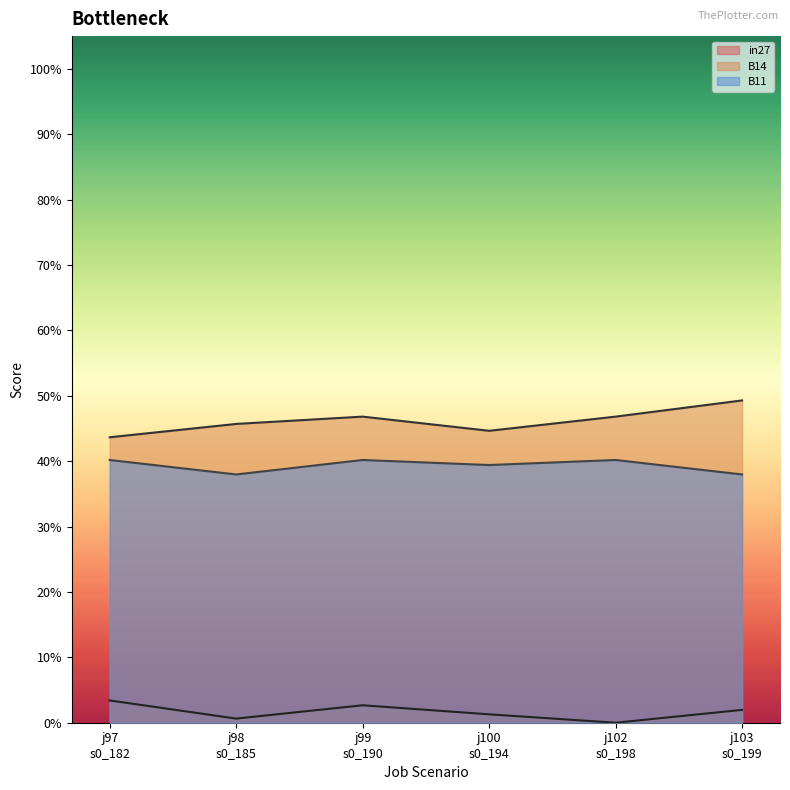

What is the difference between the maximum and minimum values in the B14 series?

0.1